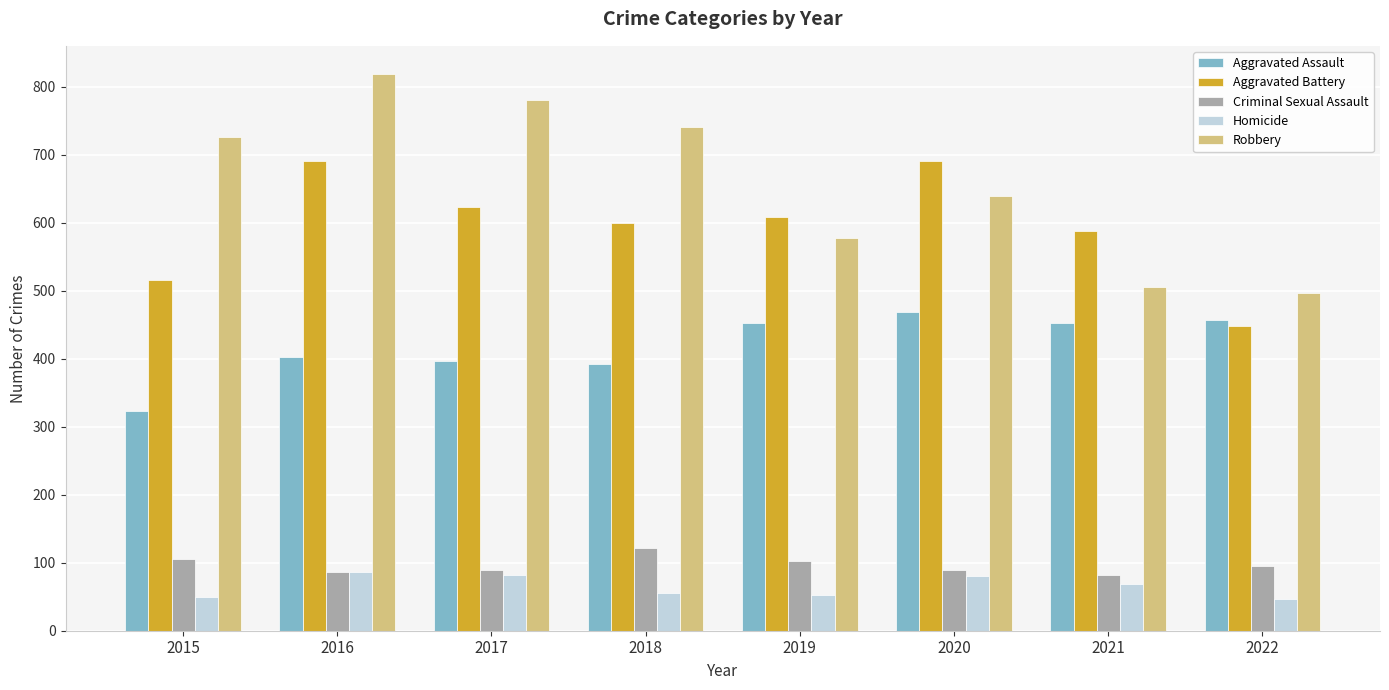

At which label does Homicide first exceed 69?

2016